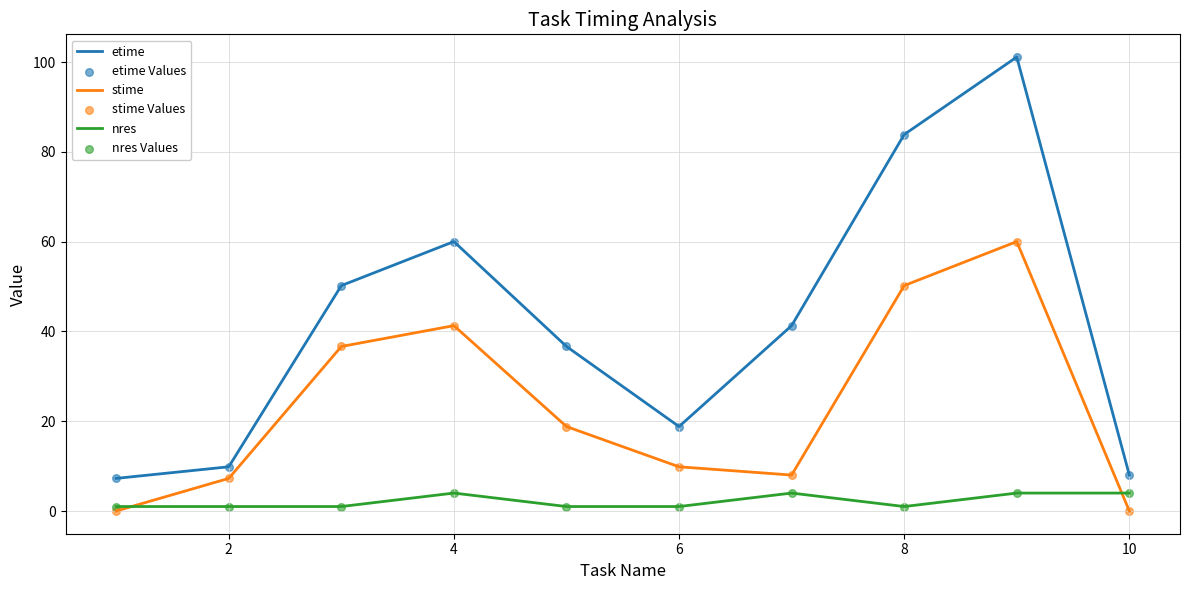

Which series has the widest spread of values?

etime